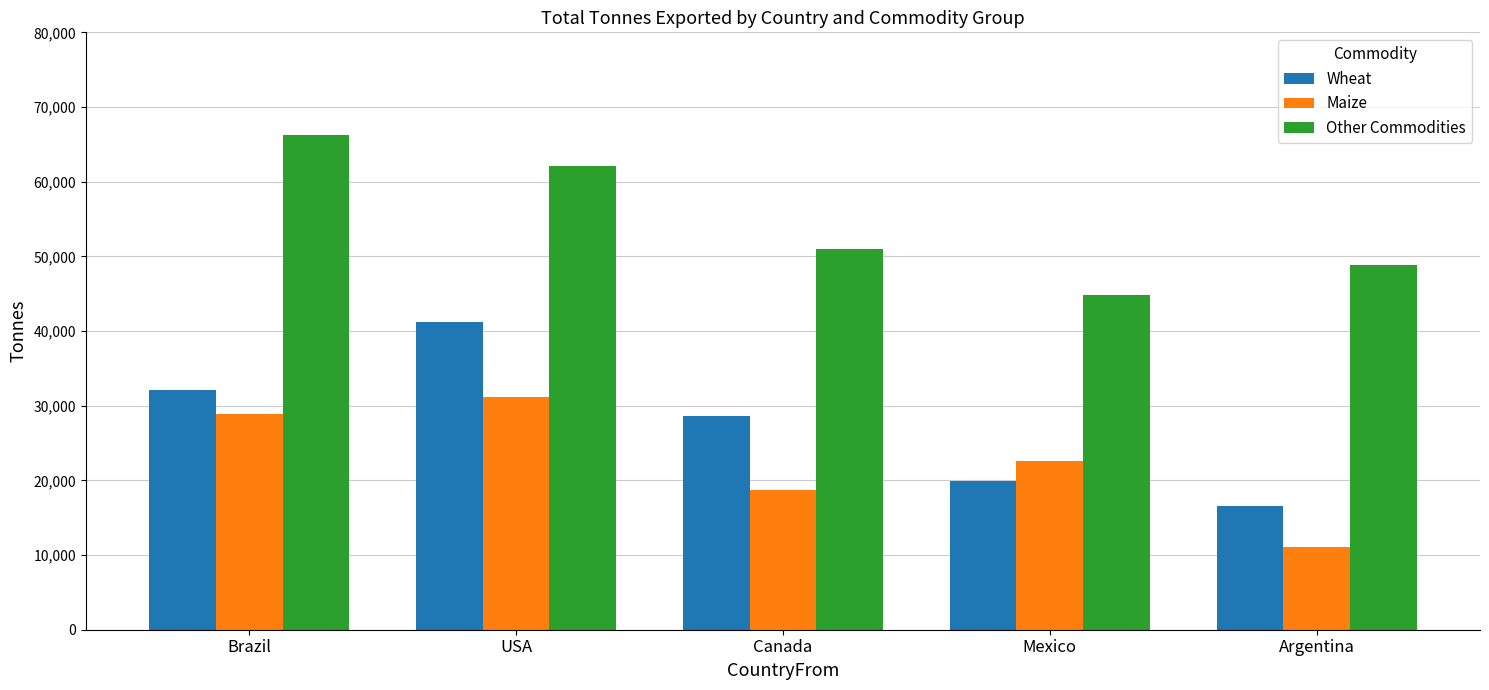

What are all the series names shown in the legend?

Wheat, Maize, Other Commodities